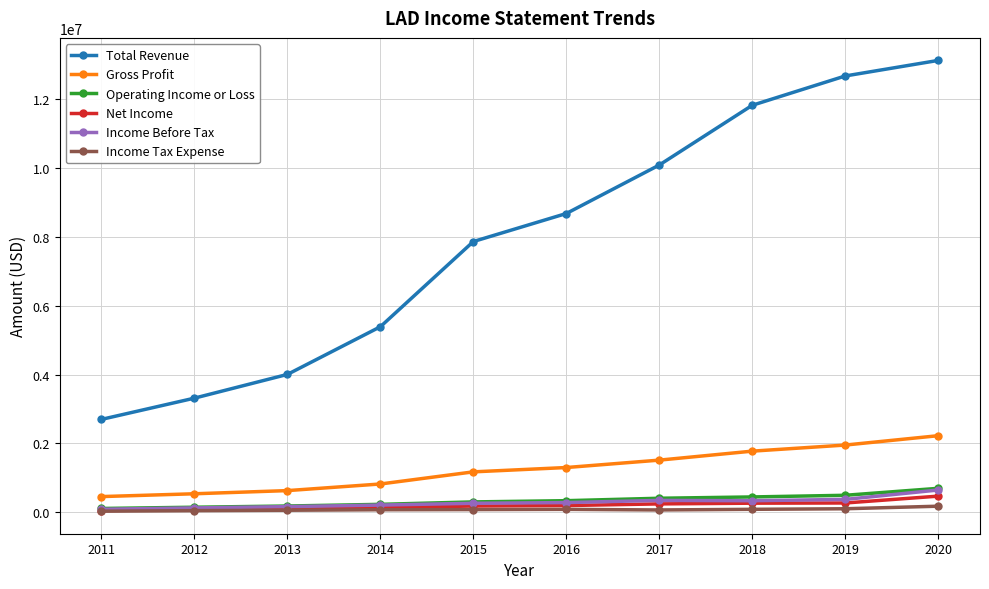

What is the sum of all Gross Profit values?

12400500